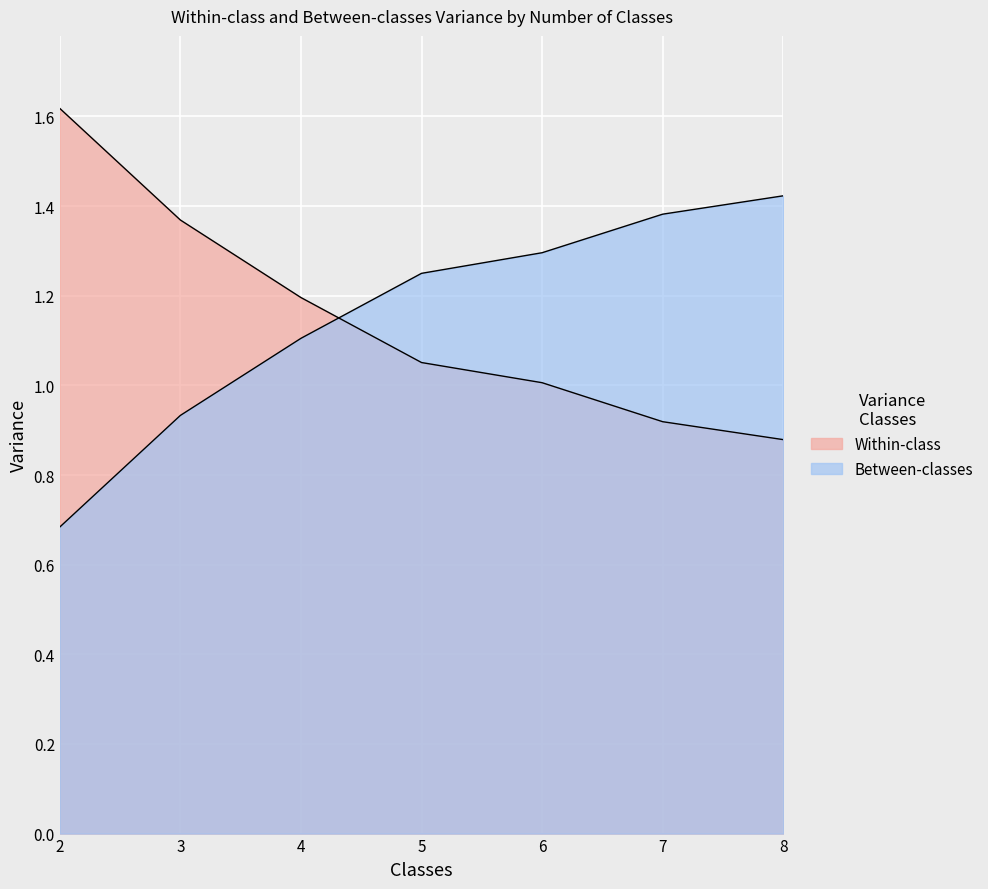

What is the difference between the maximum and minimum values in the Between-classes series?

0.7